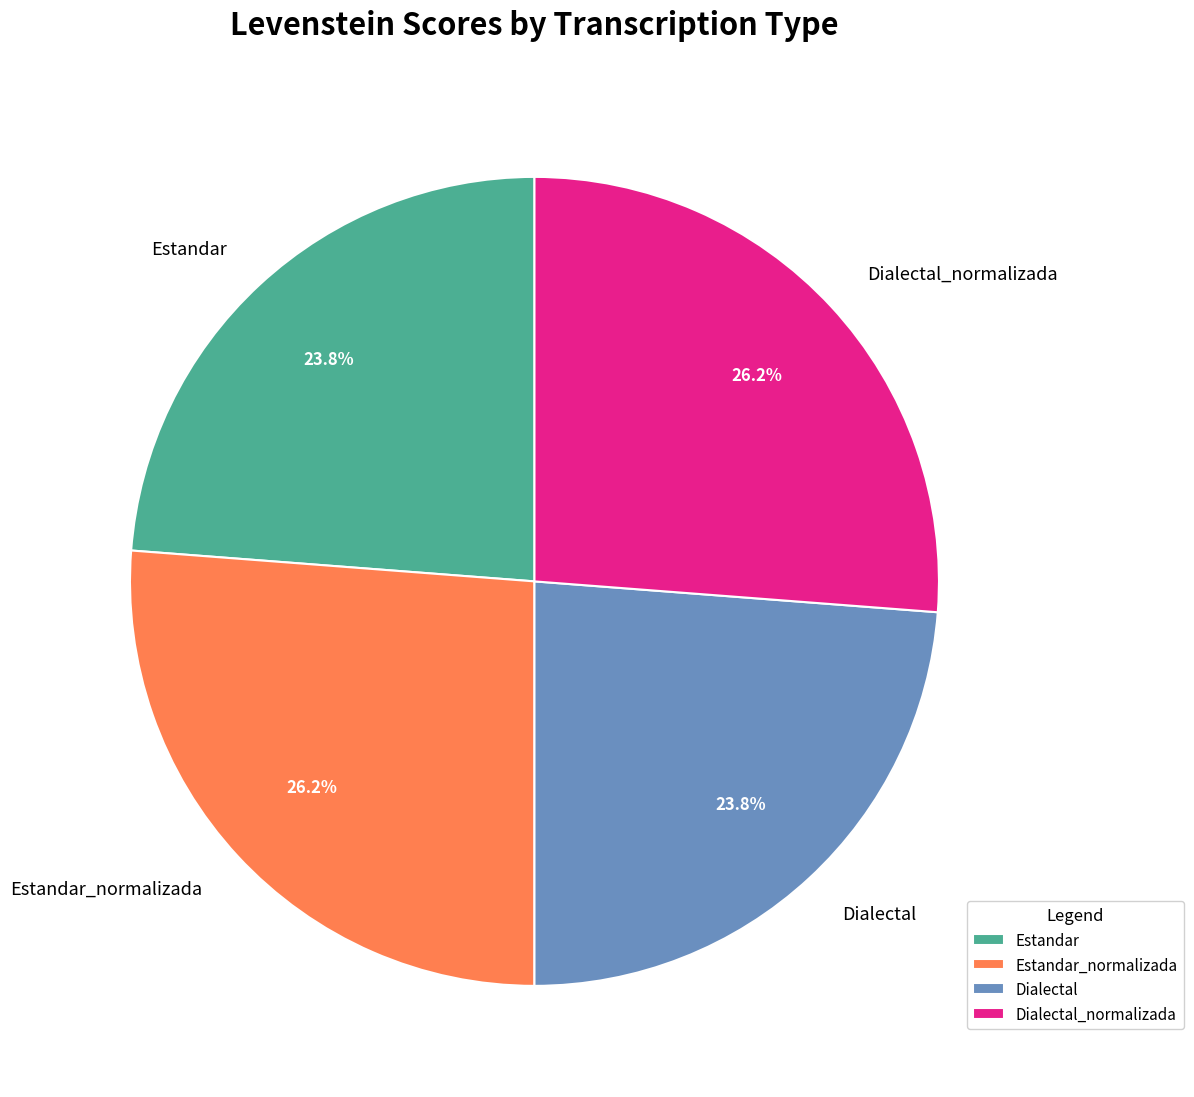

Approximately how many times larger is the value at Dialectal_normalizada compared to Estandar_normalizada?

1.0